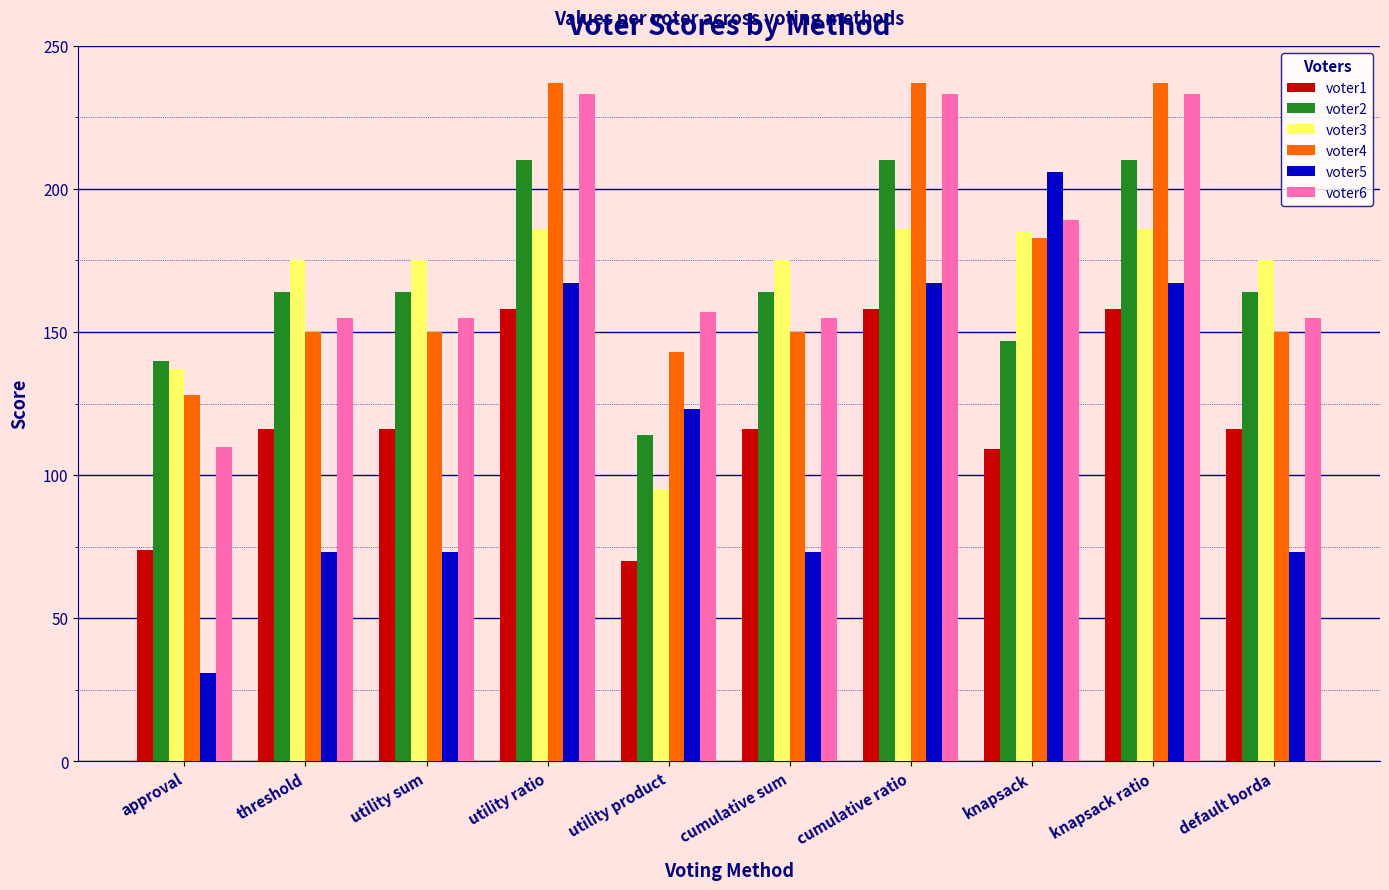

What value does the voter5 series have at utility ratio, to the nearest 5?

165